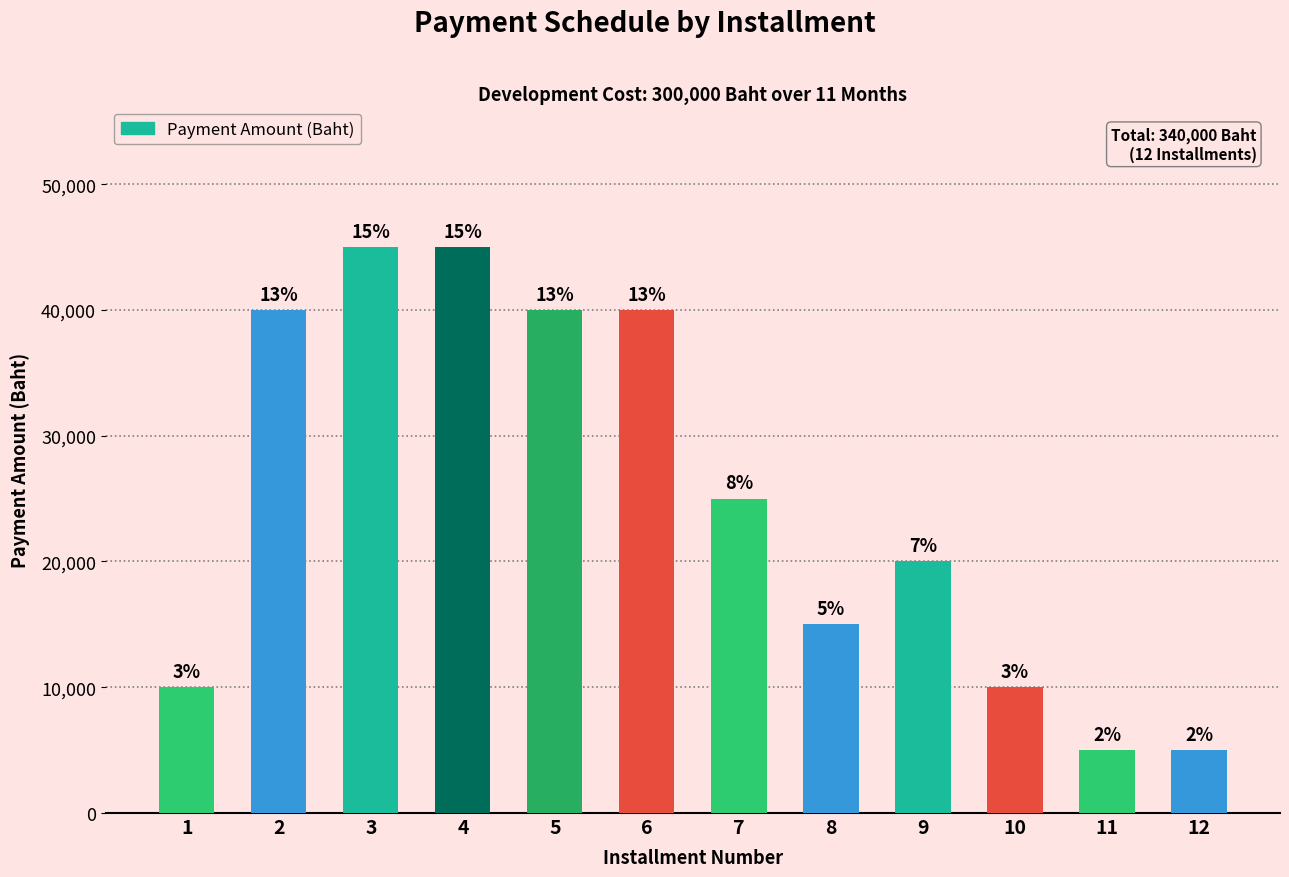

How many values exceed 25000?

5